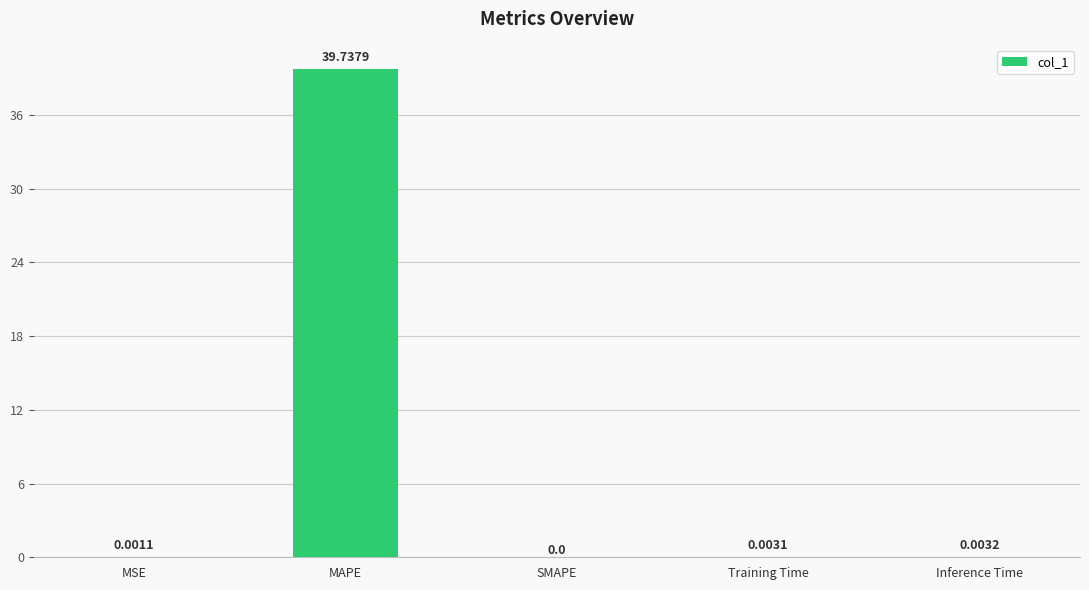

Does the chart contain stacked bars?

No